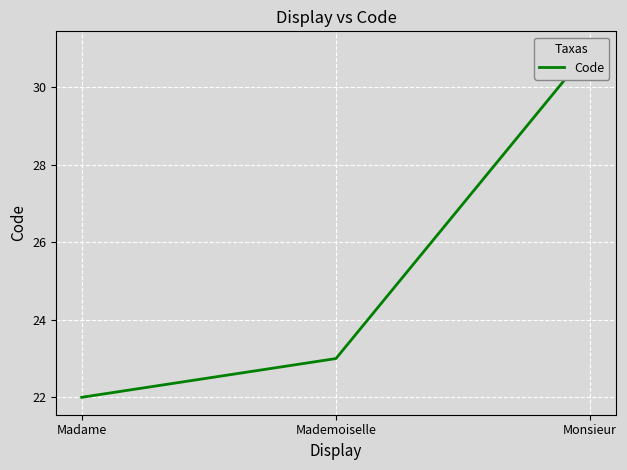

What is the sum of all values?

76